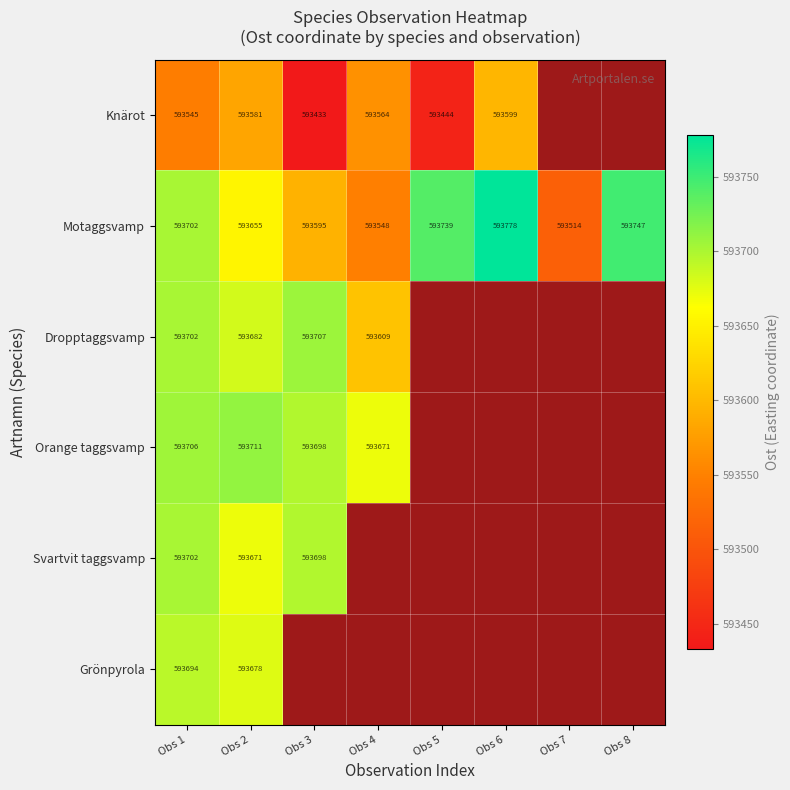

Which series has the widest spread of values?

Motaggsvamp